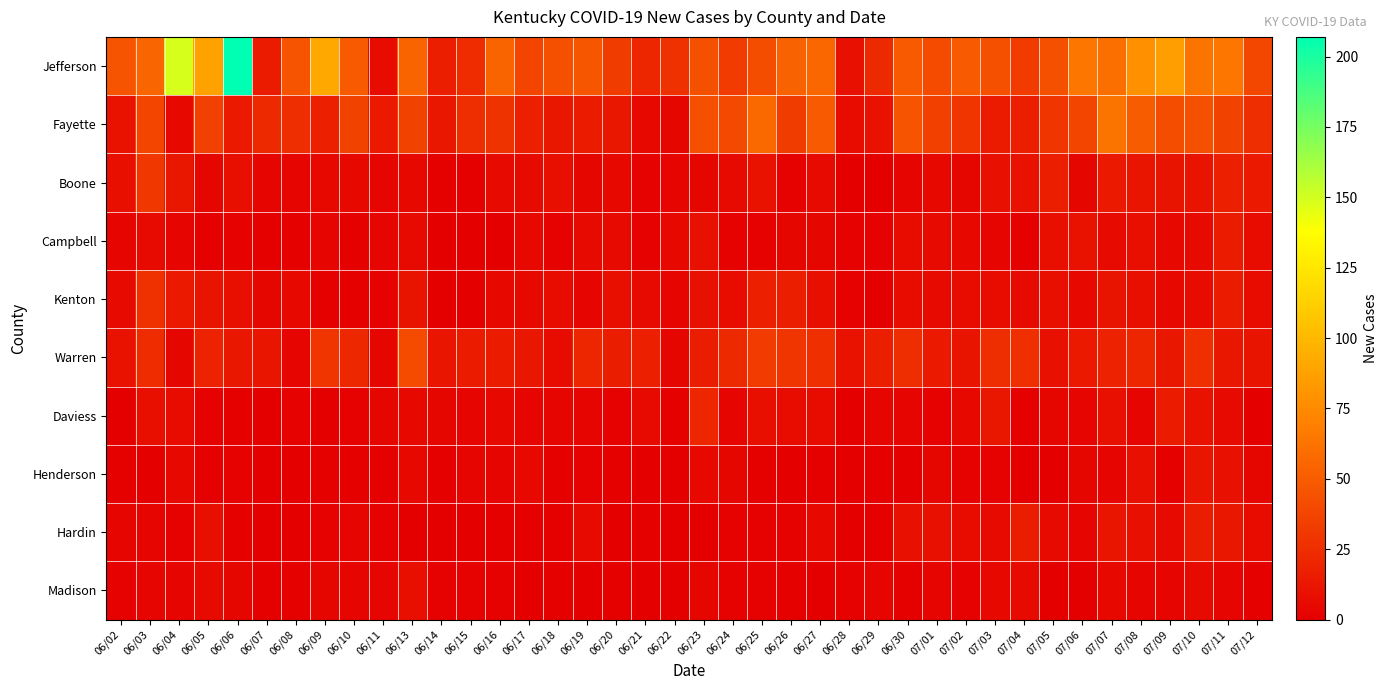

Reading right to left, what are all the values shown in this chart?

Jefferson: 07/12=39	07/11=64	07/10=63	07/09=86	07/08=79	07/07=60	07/06=65	07/05=44	07/04=32	07/03=43	07/02=49	07/01=41	06/30=49	06/29=23	06/28=9	06/27=56	06/26=53	06/25=42	06/24=32	06/23=44	06/22=27	06/21=21	06/20=33	06/19=47	06/18=43	06/17=37	06/16=54	06/15=24	06/14=17	06/13=54	06/11=7	06/10=49	06/09=91	06/08=46	06/07=15	06/06=207	06/05=88	06/04=149	06/03=55	06/02=46
Fayette: 07/12=25	07/11=36	07/10=43	07/09=42	07/08=50	07/07=63	07/06=37	07/05=29	07/04=17	07/03=15	07/02=29	07/01=35	06/30=46	06/29=10	06/28=7	06/27=49	06/26=33	06/25=57	06/24=40	06/23=44	06/22=4	06/21=5	06/20=13	06/19=15	06/18=13	06/17=18	06/16=28	06/15=25	06/14=13	06/13=36	06/11=14	06/10=36	06/09=18	06/08=25	06/07=23	06/06=14	06/05=35	06/04=5	06/03=37	06/02=10
Boone: 07/12=14	07/11=18	07/10=11	07/09=11	07/08=12	07/07=14	07/06=4	07/05=17	07/04=10	07/03=9	07/02=4	07/01=5	06/30=3	06/29=0	06/28=0	06/27=6	06/26=2	06/25=10	06/24=6	06/23=4	06/22=3	06/21=2	06/20=5	06/19=4	06/18=8	06/17=6	06/16=6	06/15=1	06/14=1	06/13=5	06/11=3	06/10=5	06/09=5	06/08=3	06/07=3	06/06=8	06/05=4	06/04=13	06/03=30	06/02=8
Campbell: 07/12=7	07/11=15	07/10=6	07/09=5	07/08=8	07/07=6	07/06=10	07/05=8	07/04=1	07/03=3	07/02=5	07/01=6	06/30=7	06/29=2	06/28=2	06/27=4	06/26=4	06/25=2	06/24=2	06/23=9	06/22=5	06/21=2	06/20=6	06/19=6	06/18=2	06/17=5	06/16=0	06/15=0	06/14=0	06/13=6	06/11=3	06/10=1	06/09=3	06/08=1	06/07=1	06/06=2	06/05=1	06/04=3	06/03=6	06/02=3
Kenton: 07/12=7	07/11=15	07/10=7	07/09=5	07/08=8	07/07=11	07/06=5	07/05=8	07/04=6	07/03=7	07/02=7	07/01=6	06/30=7	06/29=0	06/28=2	06/27=8	06/26=17	06/25=18	06/24=7	06/23=9	06/22=3	06/21=6	06/20=8	06/19=3	06/18=7	06/17=5	06/16=5	06/15=0	06/14=0	06/13=11	06/11=2	06/10=1	06/09=1	06/08=5	06/07=4	06/06=8	06/05=11	06/04=14	06/03=27	06/02=6
Warren: 07/12=11	07/11=13	07/10=26	07/09=13	07/08=21	07/07=19	07/06=14	07/05=9	07/04=26	07/03=25	07/02=11	07/01=14	06/30=25	06/29=17	06/28=10	06/27=26	06/26=29	06/25=32	06/24=23	06/23=16	06/22=4	06/21=18	06/20=16	06/19=21	06/18=7	06/17=13	06/16=15	06/15=15	06/14=12	06/13=41	06/11=4	06/10=22	06/09=29	06/08=3	06/07=12	06/06=13	06/05=19	06/04=4	06/03=24	06/02=10
Daviess: 07/12=0	07/11=6	07/10=10	07/09=15	07/08=3	07/07=9	07/06=3	07/05=4	07/04=1	07/03=13	07/02=5	07/01=2	06/30=3	06/29=3	06/28=0	06/27=7	06/26=7	06/25=8	06/24=3	06/23=21	06/22=1	06/21=6	06/20=2	06/19=3	06/18=3	06/17=3	06/16=5	06/15=3	06/14=4	06/13=5	06/11=4	06/10=2	06/09=0	06/08=2	06/07=0	06/06=1	06/05=2	06/04=7	06/03=8	06/02=0
Henderson: 07/12=4	07/11=9	07/10=12	07/09=1	07/08=9	07/07=3	07/06=4	07/05=0	07/04=0	07/03=2	07/02=2	07/01=4	06/30=0	06/29=1	06/28=0	06/27=1	06/26=0	06/25=1	06/24=4	06/23=5	06/22=0	06/21=0	06/20=1	06/19=2	06/18=1	06/17=5	06/16=3	06/15=3	06/14=1	06/13=5	06/11=1	06/10=1	06/09=1	06/08=0	06/07=0	06/06=2	06/05=1	06/04=5	06/03=0	06/02=1
Hardin: 07/12=7	07/11=13	07/10=16	07/09=6	07/08=9	07/07=12	07/06=3	07/05=6	07/04=16	07/03=6	07/02=7	07/01=9	06/30=9	06/29=1	06/28=0	06/27=5	06/26=2	06/25=2	06/24=2	06/23=0	06/22=0	06/21=1	06/20=0	06/19=6	06/18=1	06/17=1	06/16=1	06/15=0	06/14=0	06/13=0	06/11=2	06/10=3	06/09=2	06/08=0	06/07=0	06/06=1	06/05=8	06/04=2	06/03=3	06/02=3
Madison: 07/12=1	07/11=3	07/10=6	07/09=3	07/08=3	07/07=5	07/06=0	07/05=0	07/04=6	07/03=5	07/02=2	07/01=3	06/30=1	06/29=3	06/28=2	06/27=0	06/26=1	06/25=2	06/24=2	06/23=4	06/22=0	06/21=0	06/20=1	06/19=0	06/18=1	06/17=0	06/16=2	06/15=2	06/14=2	06/13=8	06/11=3	06/10=3	06/09=4	06/08=1	06/07=1	06/06=4	06/05=6	06/04=3	06/03=3	06/02=2